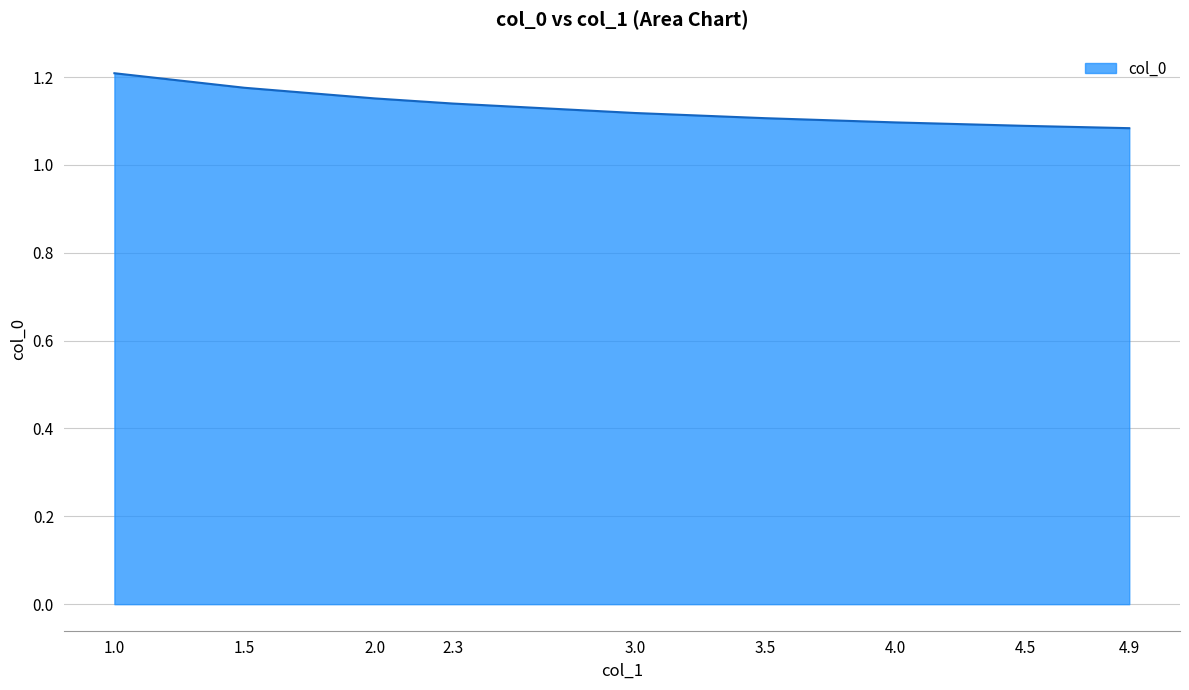

True or false: the data shows 0.7 at 1.5.

False